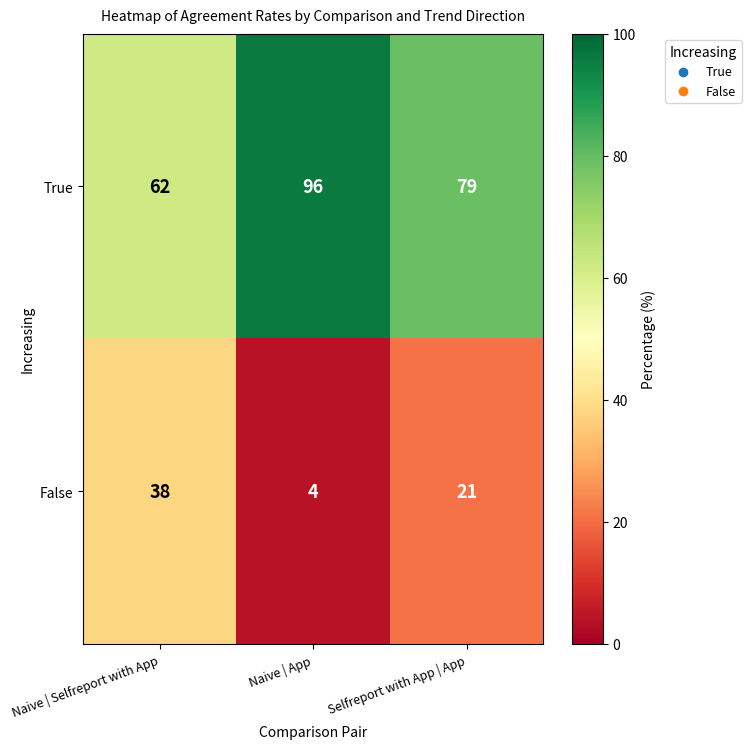

The False series shows 4 at Naive | App. True or false?

True